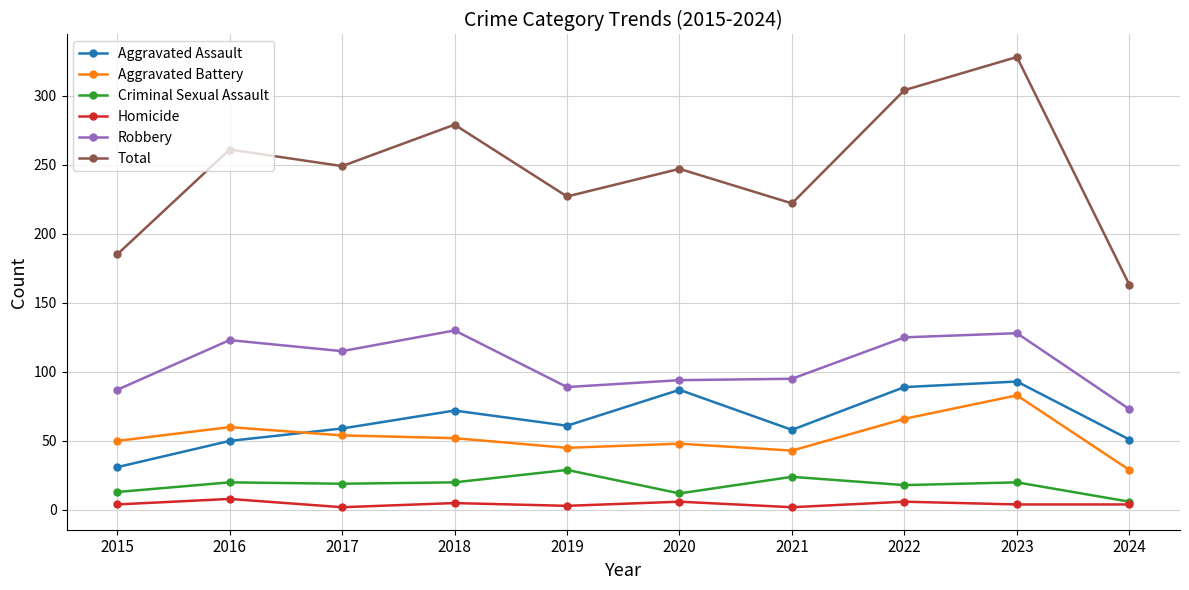

Which series has the largest total across all categories?

Total